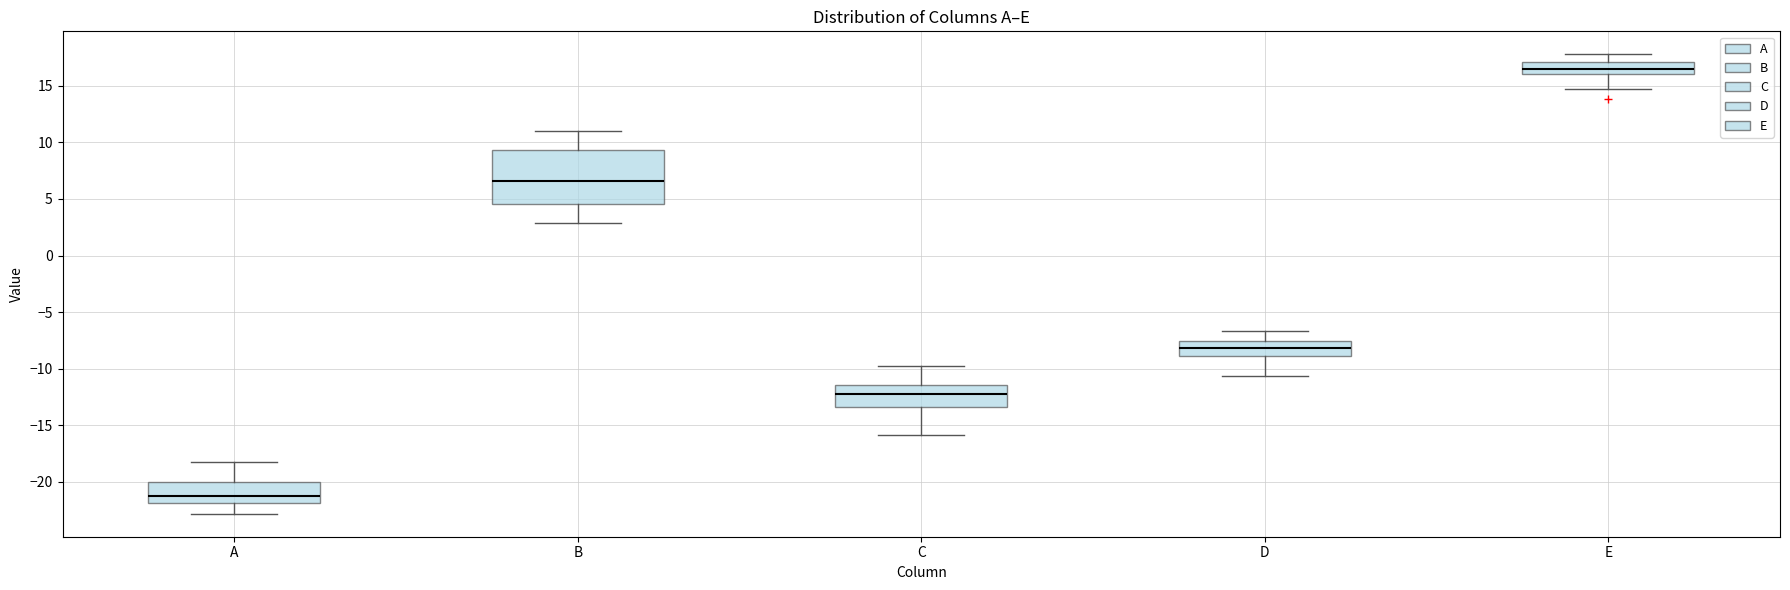

Comparing the boxes themselves (not the whiskers), which one is the tallest?

B